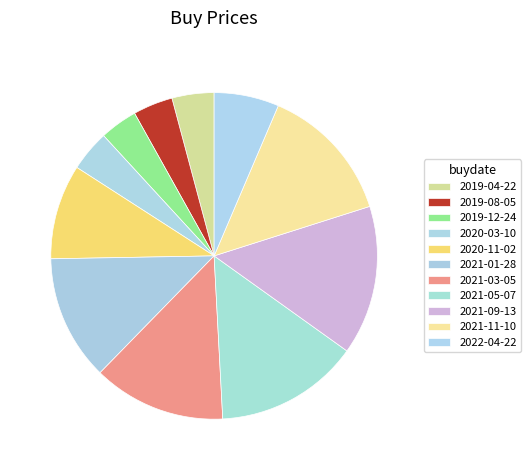

What percentage is NOT represented by 2020-03-10?

95.9%